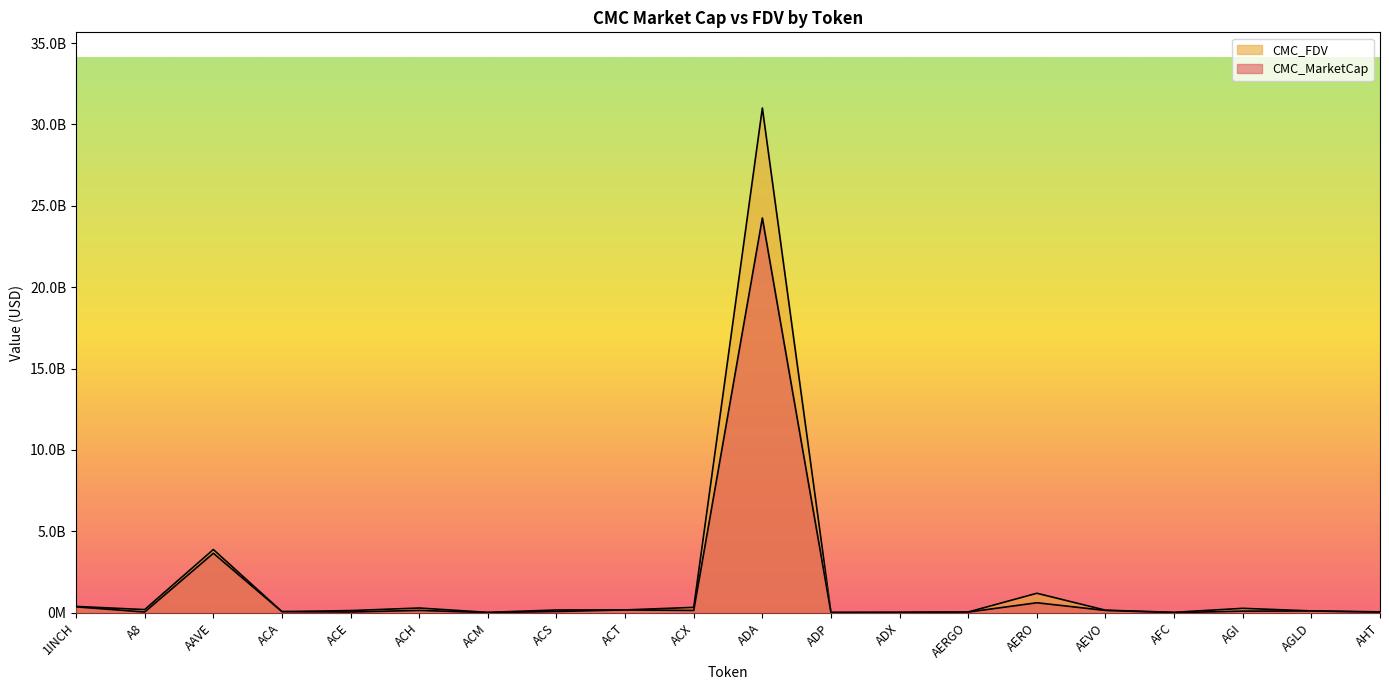

Which series has the largest total across all categories?

CMC_FDV